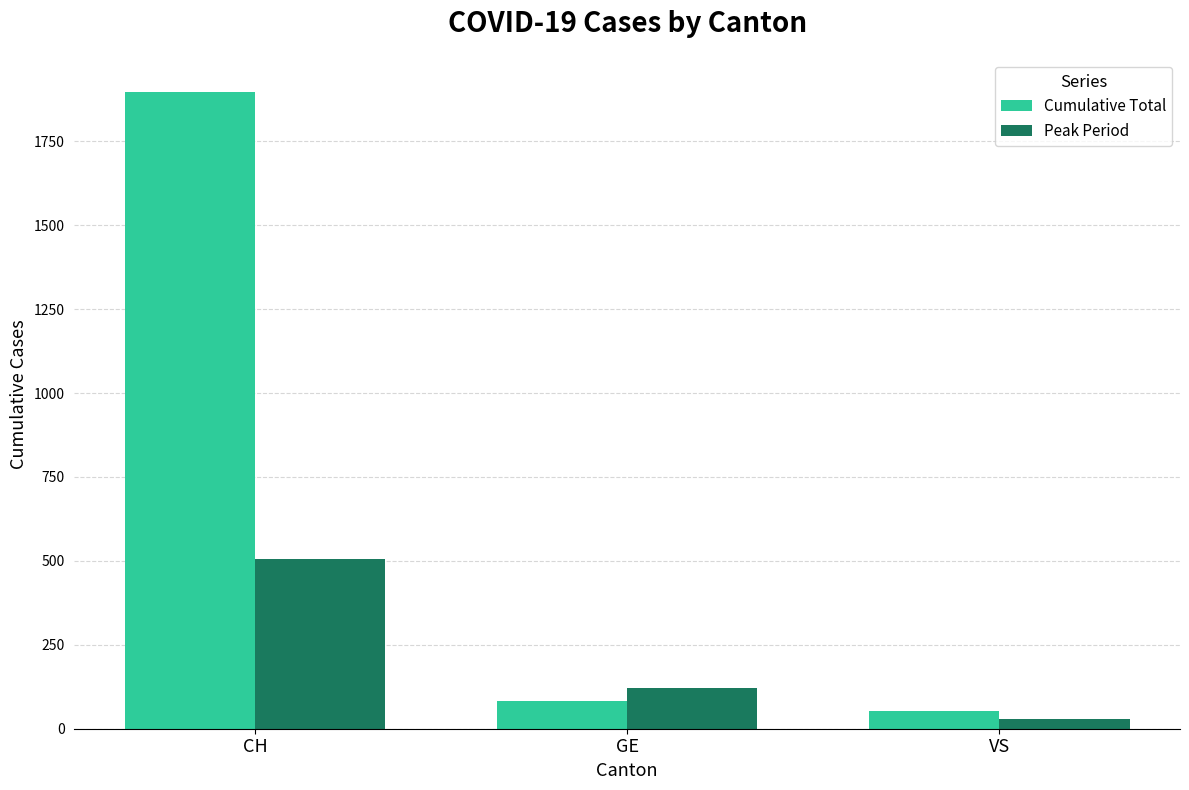

What is the sum of all Peak Period values?

655